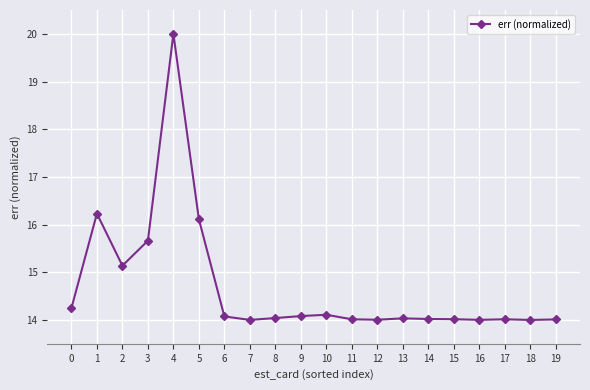

Count the number of data series in this chart.

1